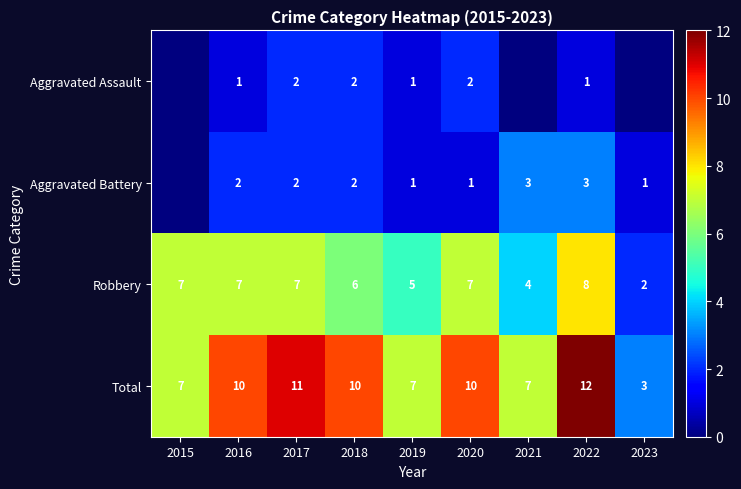

The value of Robbery at 2017 is 7. True or false?

True